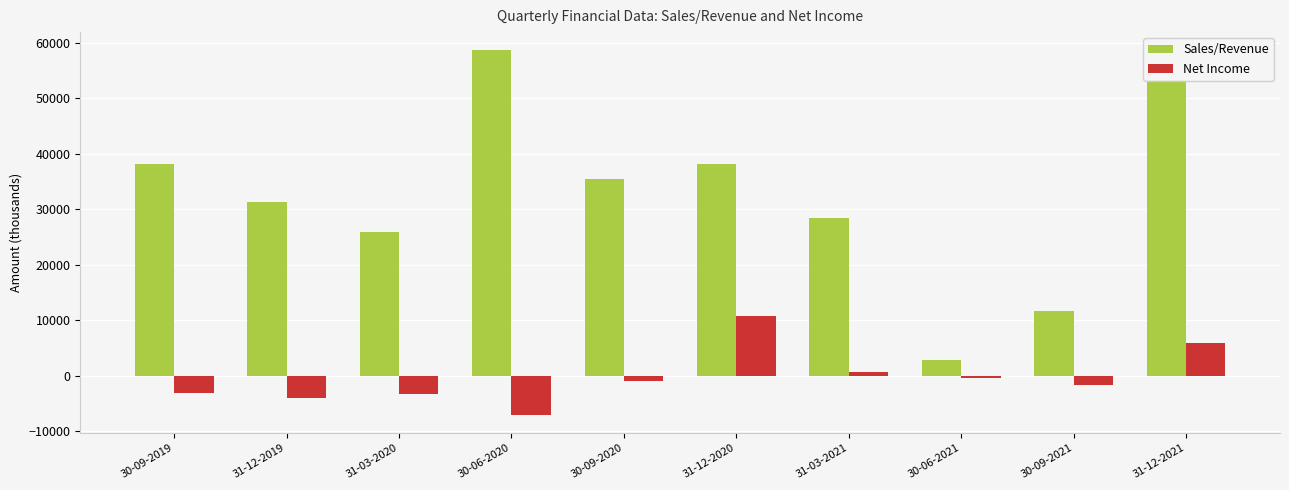

At which label is Net Income closest to 1908?

31-03-2021